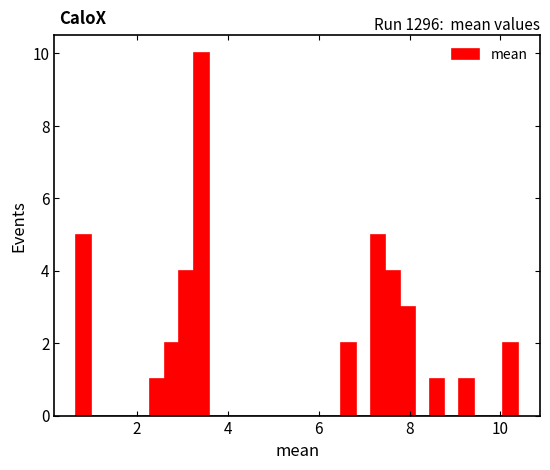

Around what value on the x-axis is the tallest bar? Give the approximate position of its centre, as read against the axis.

3.4